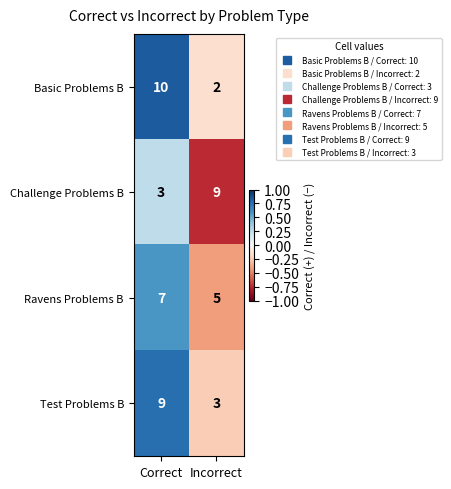

What is the approximate value of Ravens Problems B at Correct?

7